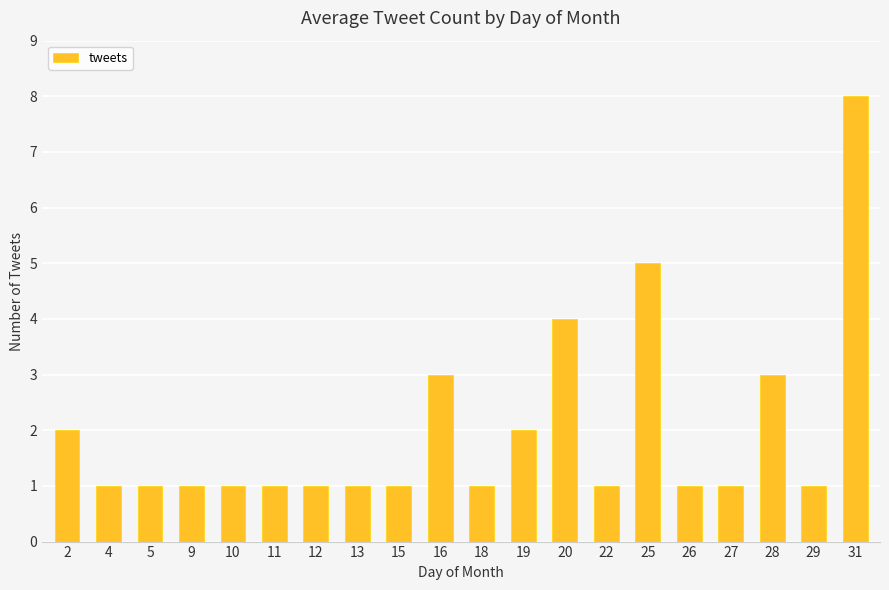

Approximately how many times larger is the value at 28 compared to 29?

3.0